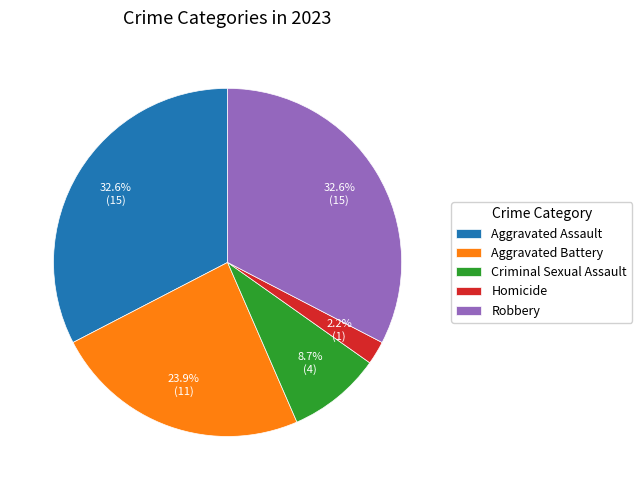

The Homicide slice represents 2% of the pie. True or false?

True